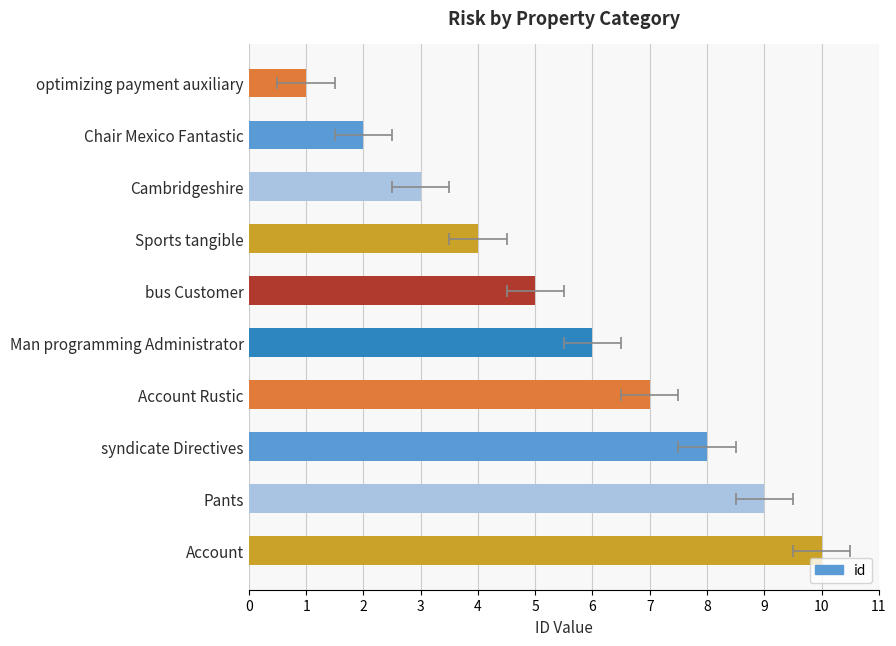

True or false: the data shows 2 at optimizing payment auxiliary.

False